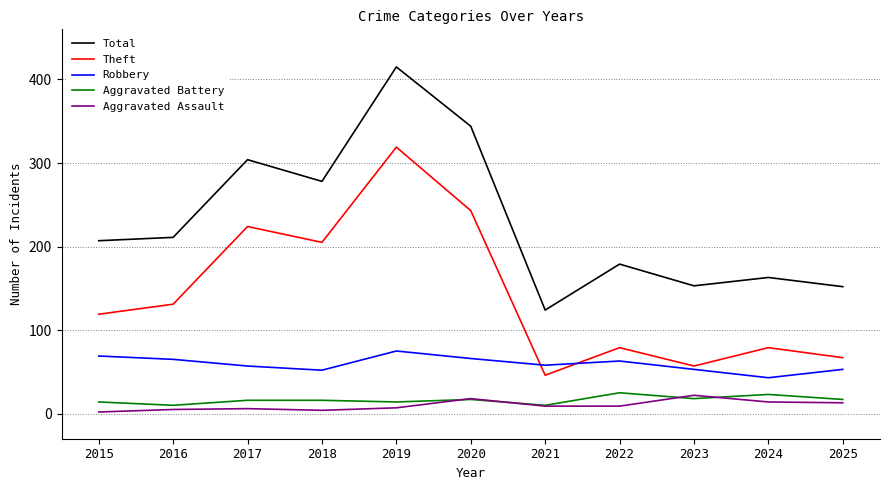

Is this an area chart (filled region under the line)?

No